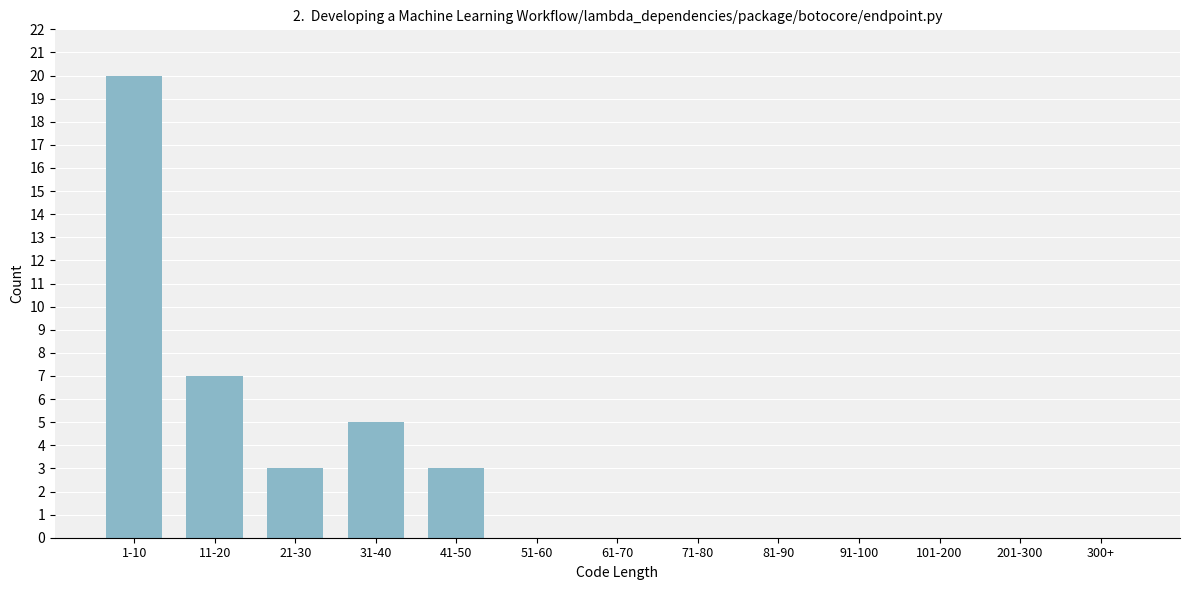

Reading right to left, list all the values displayed in this chart.

300+=0	201-300=0	101-200=0	91-100=0	81-90=0	71-80=0	61-70=0	51-60=0	41-50=3	31-40=5	21-30=3	11-20=7	1-10=20